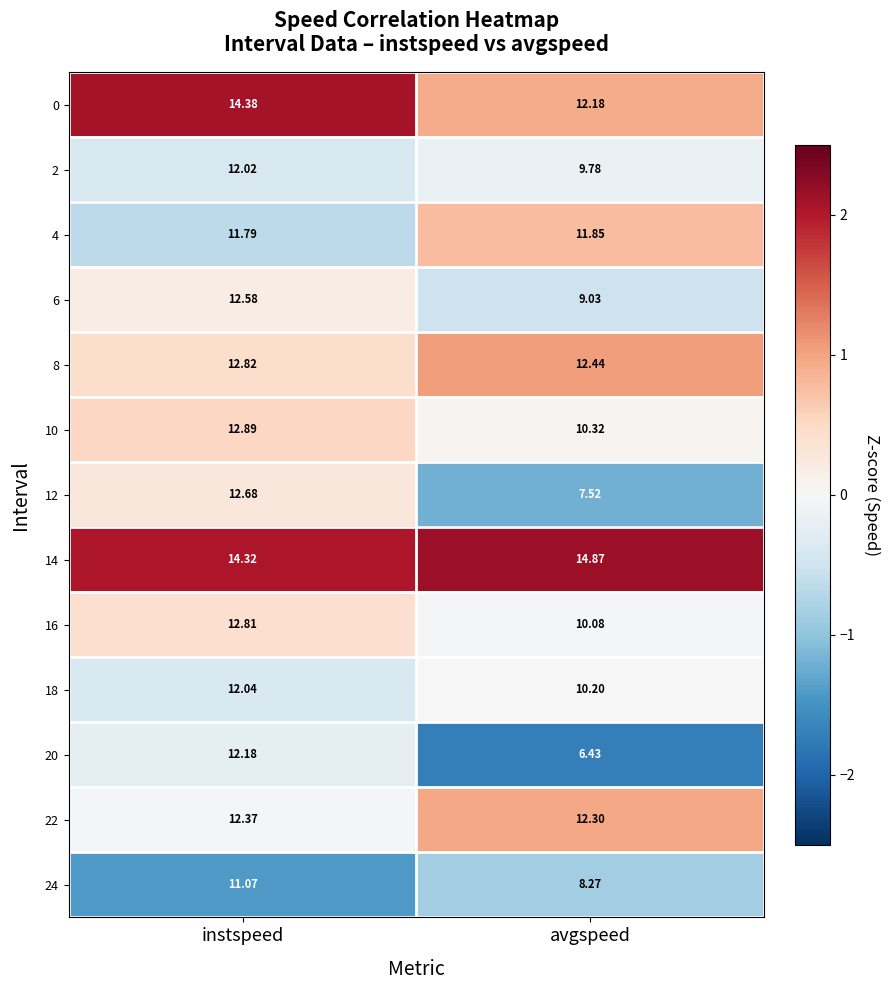

At which label does 4 reach its minimum?

instspeed